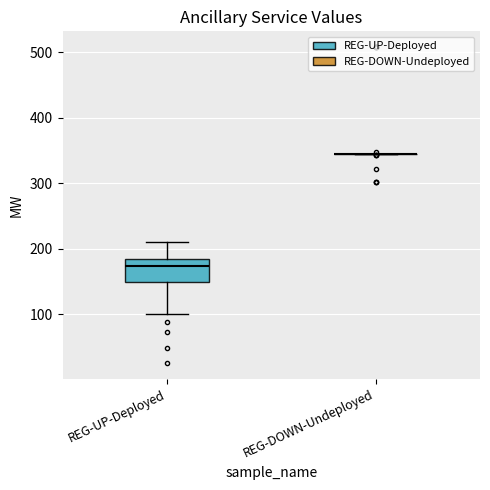

Reading left to right, read every box against the y-axis: the position of its median line, the range the box covers, and the ends of its whiskers. The values are not printed on the chart, so give them approximately, as read against the axis.

REG-UP-Deployed: median 170, box 150 to 180, whiskers 100 to 210
REG-DOWN-Undeployed: box collapsed to a line at 350, whiskers 350 to 350